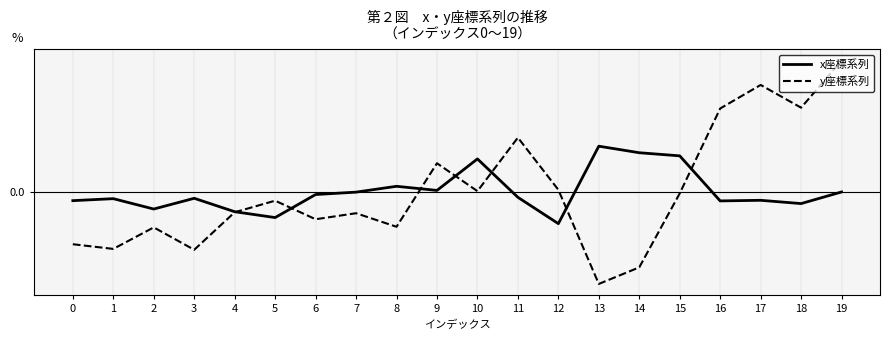

Is this an area chart (filled region under the line)?

No